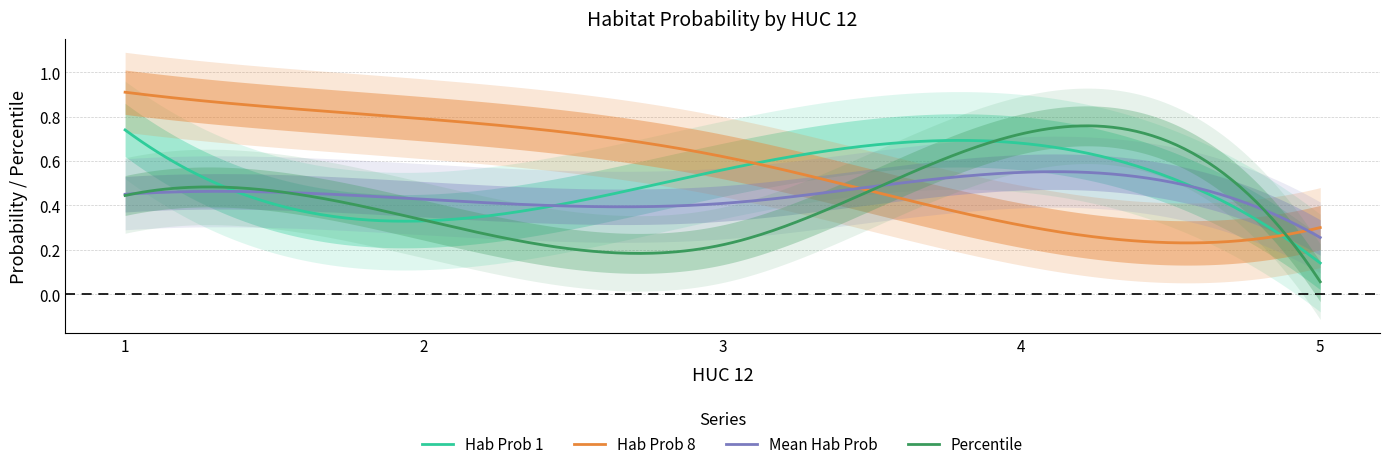

Which label corresponds to the smallest value in the chart?

5